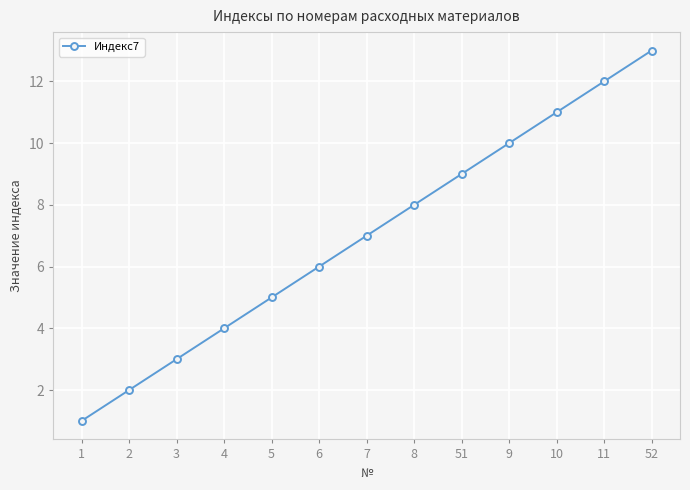

At which label is the value closest to 7?

7